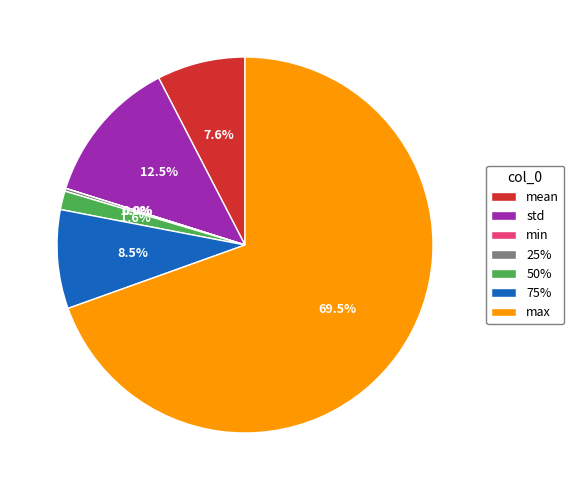

What is the largest slice in the pie chart?

max